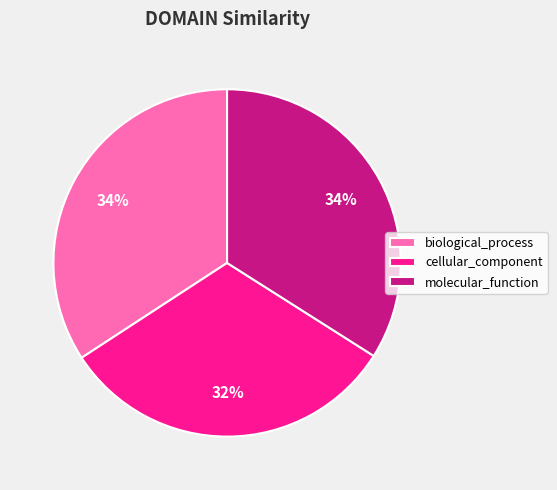

Is there a majority slice in this chart?

No